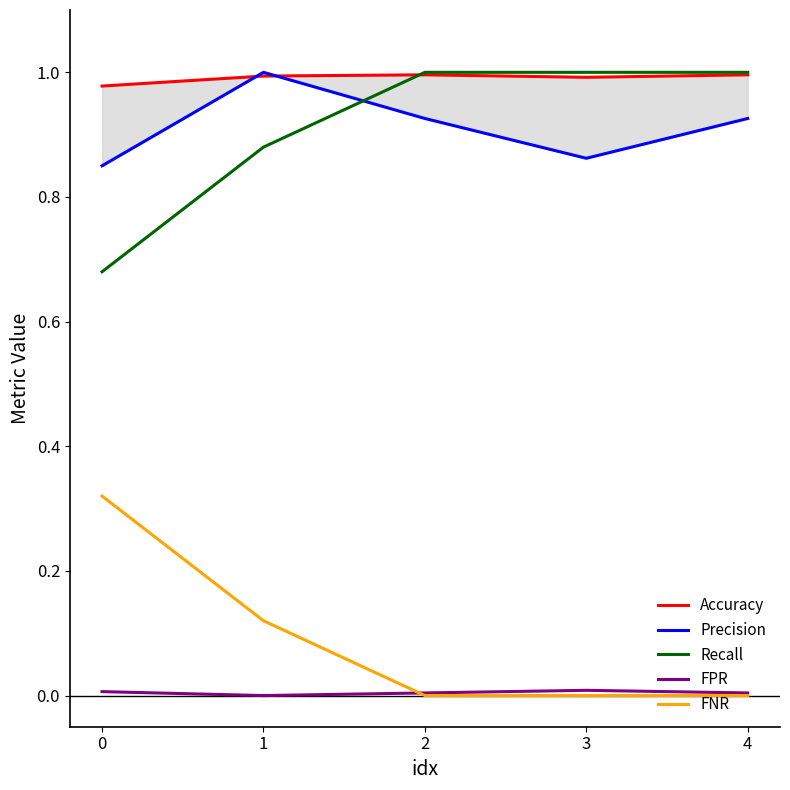

Reading left to right, extract all data points from this chart.

Accuracy: 0=1.0	1=1.0	2=1.0	3=1.0	4=1.0
Precision: 0=0.8	1=1.0	2=0.9	3=0.9	4=0.9
Recall: 0=0.7	1=0.9	2=1.0	3=1.0	4=1.0
FPR: 0=0.0	1=0.0	2=0.0	3=0.0	4=0.0
FNR: 0=0.3	1=0.1	2=0.0	3=0.0	4=0.0